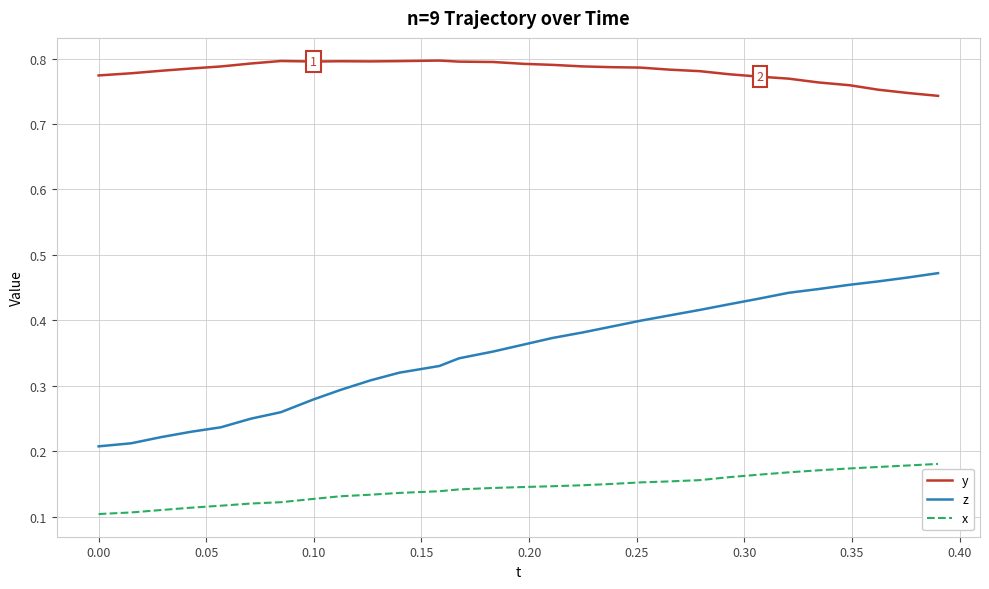

Does the chart have visible grid lines?

Yes